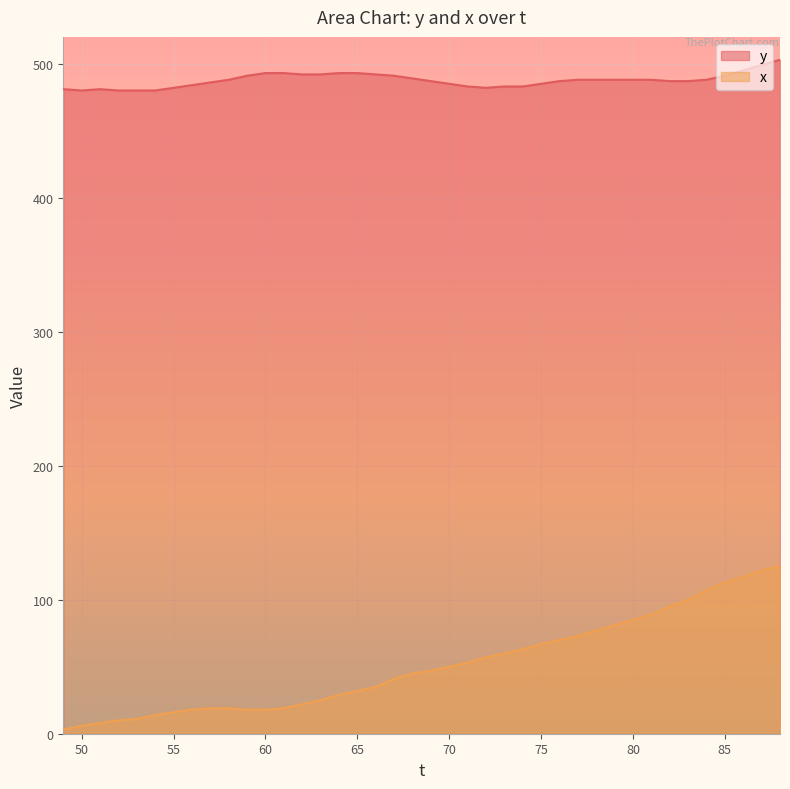

At how many categories does at least one series exceed 451?

40